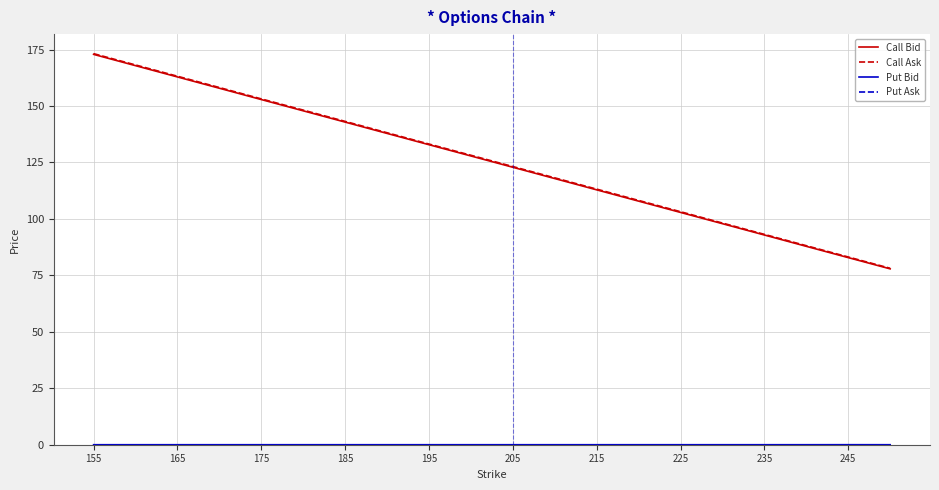

What is the highest value of the Call Ask series?

173.2